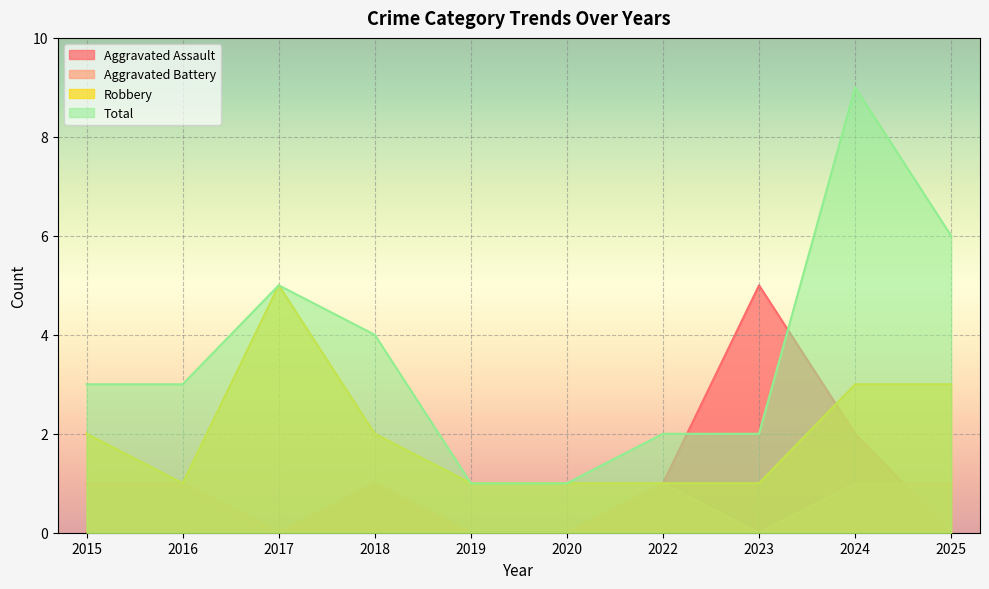

At how many categories does at least one series exceed 7?

1